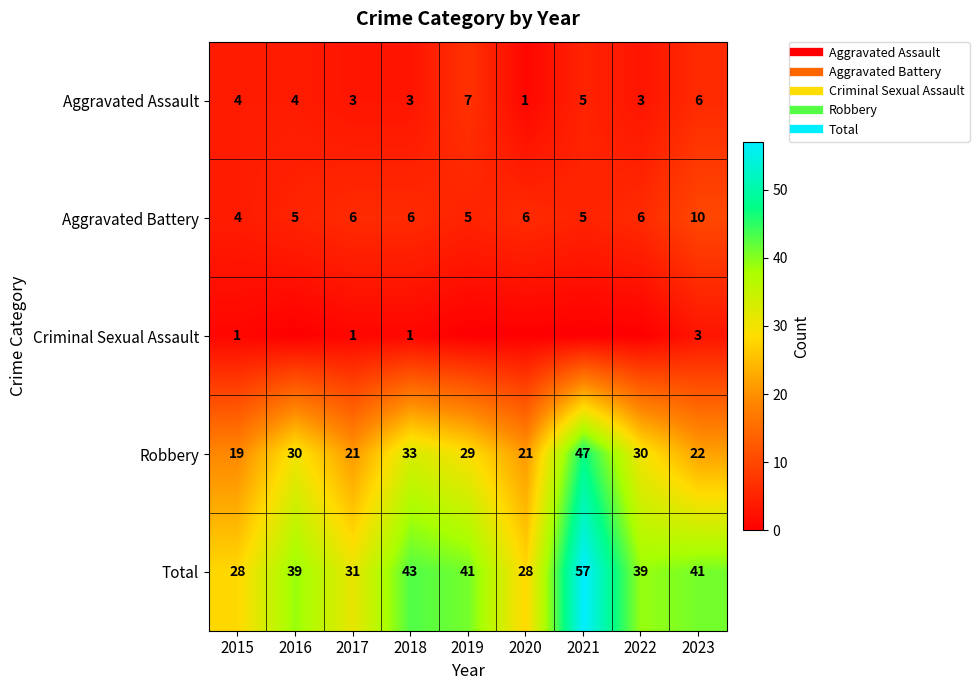

Which series has the largest total across all categories?

Total